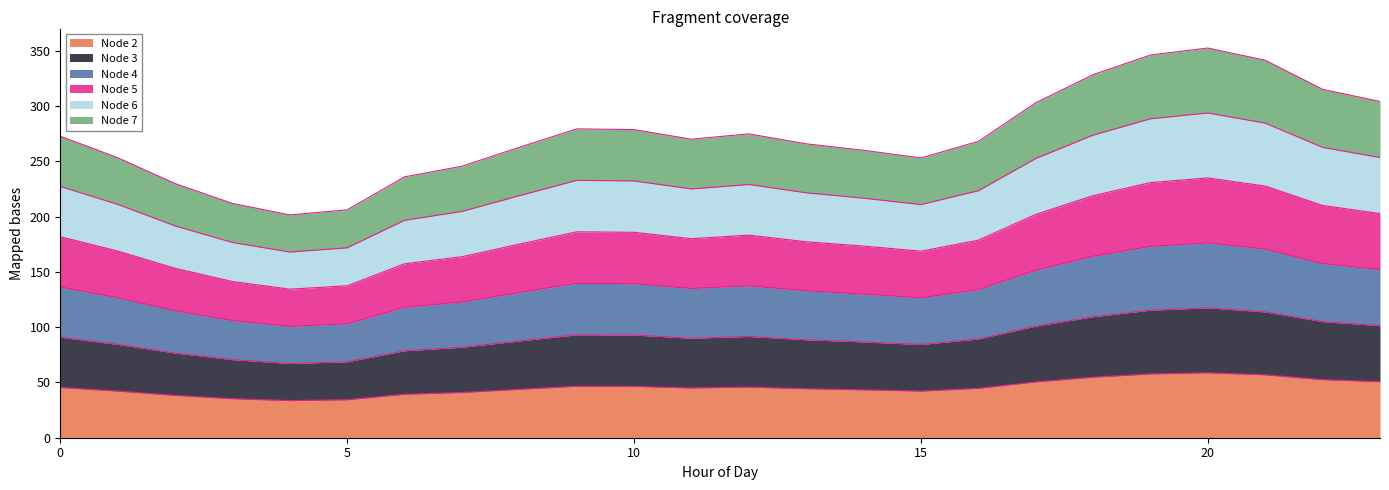

At which label does Node 6 reach its minimum?

4